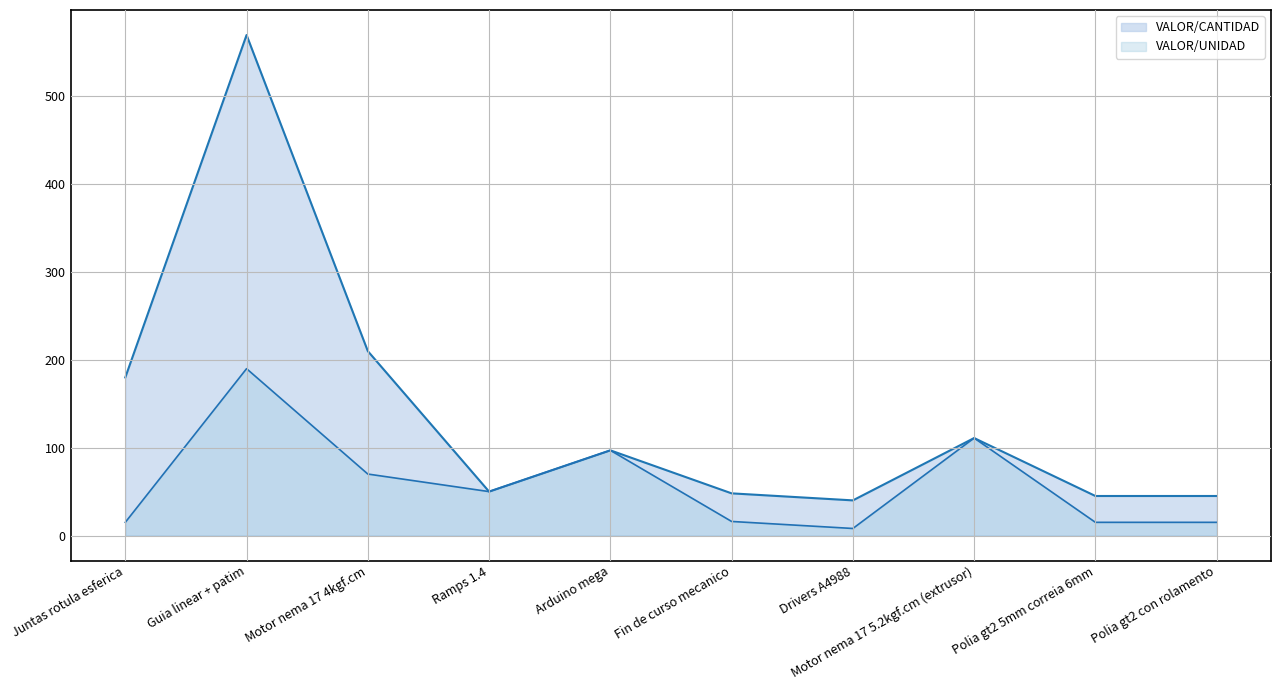

What is the value of the VALOR/UNIDAD point at the 9th from the left?

15